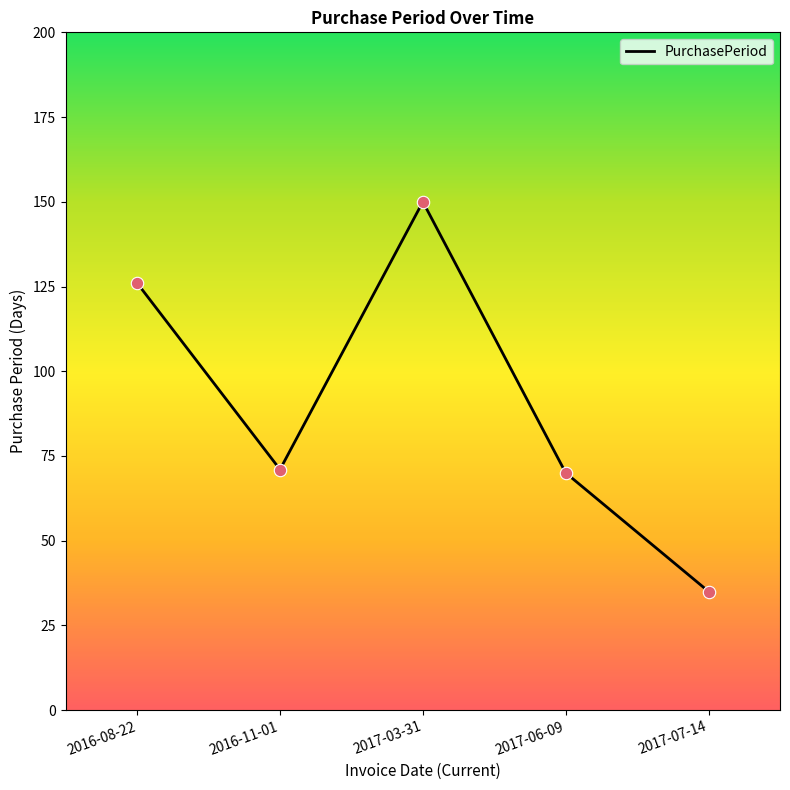

What is the ratio of the value at 2016-11-01 to the value at 2017-03-31?

0.5